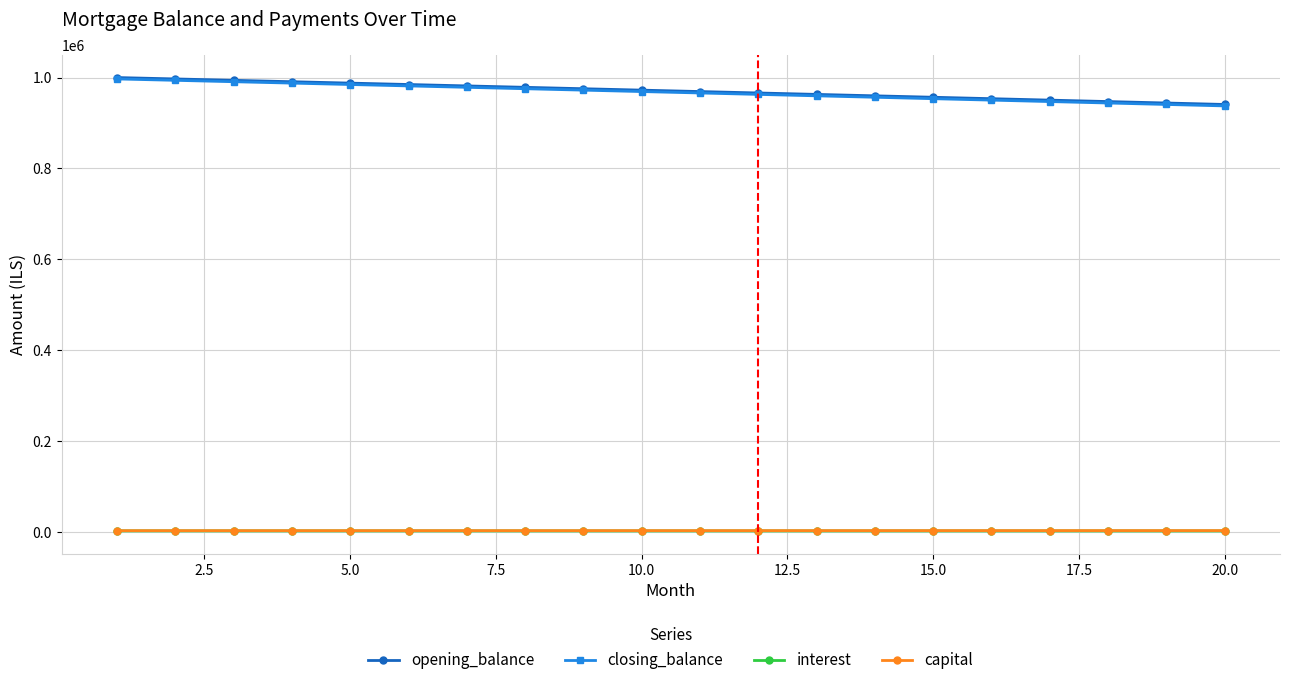

What is the value of the capital point at the 1st from the left?

3046.0